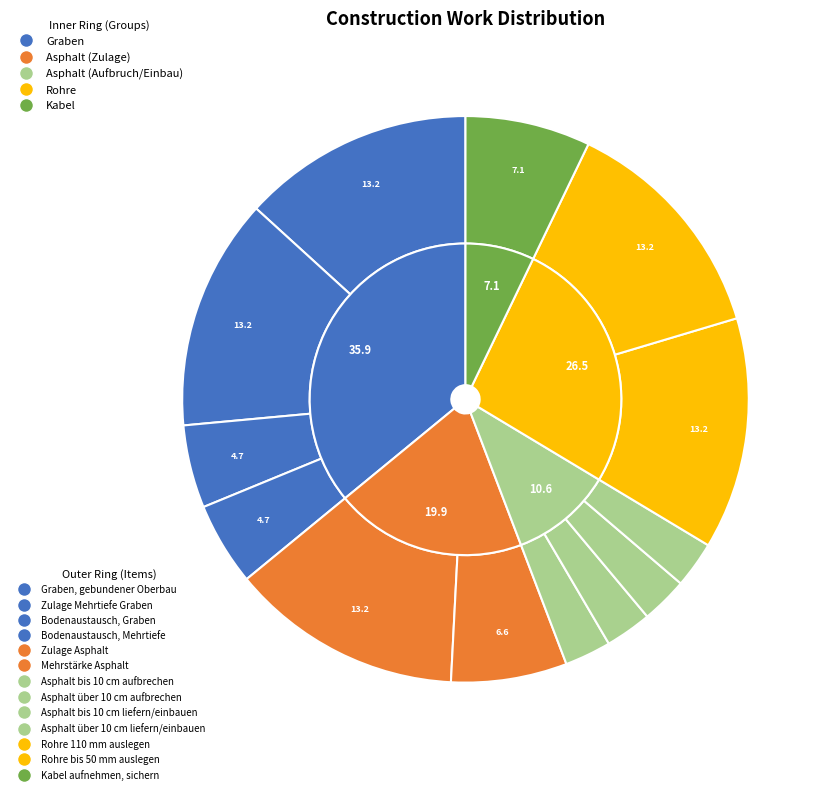

To the nearest percent, what is the combined percentage of Graben, gebundener Oberbau and Rohre 110 mm auslegen?

26%